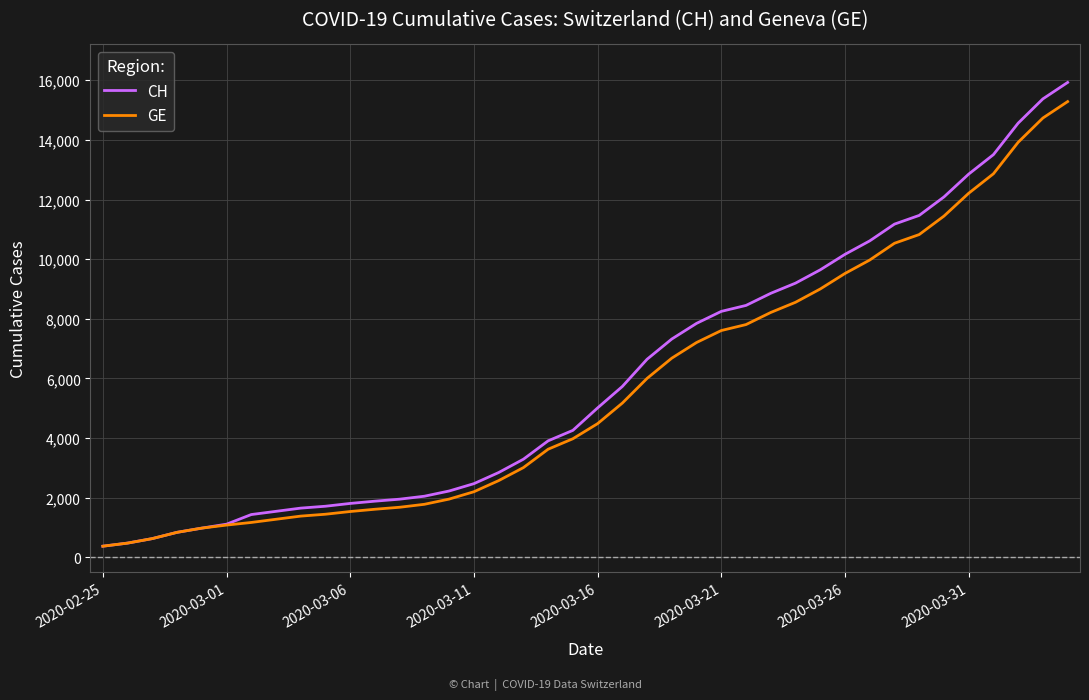

What is the lowest value of the CH series?

375